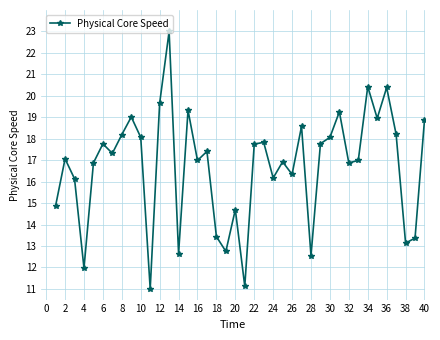

What is the value of the 10th point from the left?

18.1